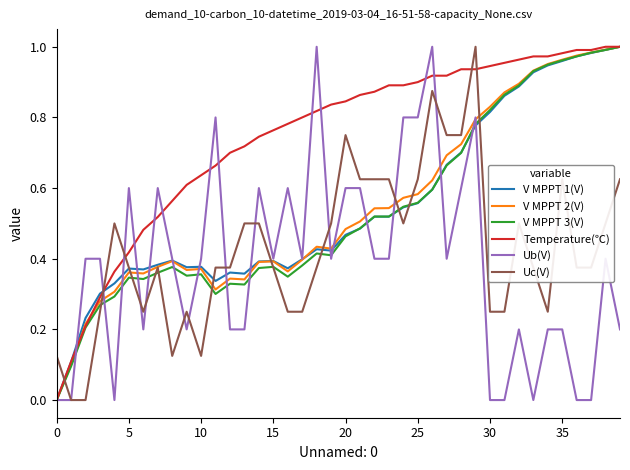

What is the difference between the maximum and minimum values in the Temperature(℃) series?

1.0